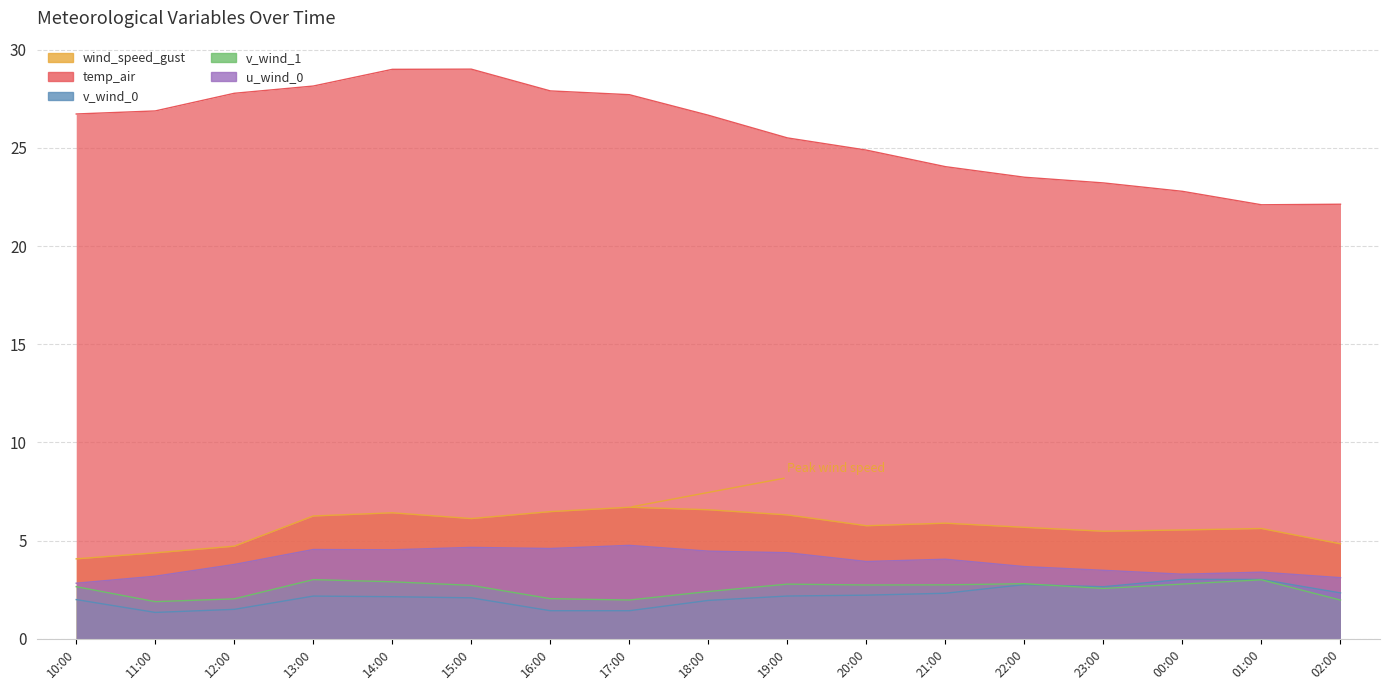

What position from the right is 19:00?

8